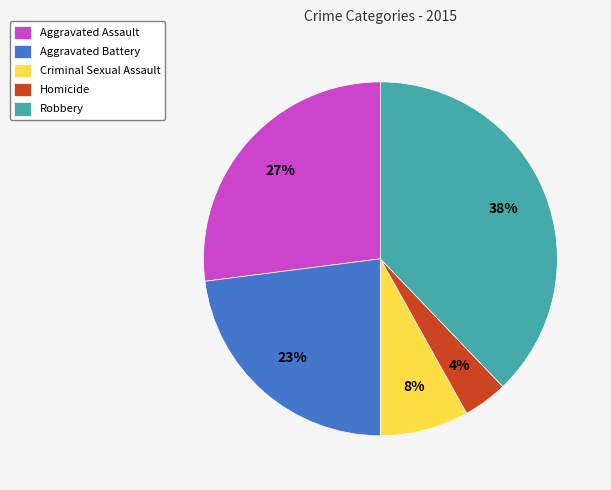

True or false: Aggravated Battery accounts for 23% of the total.

True